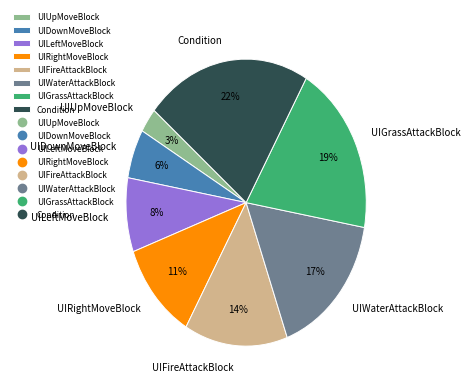

Count the number of slices in the pie.

8